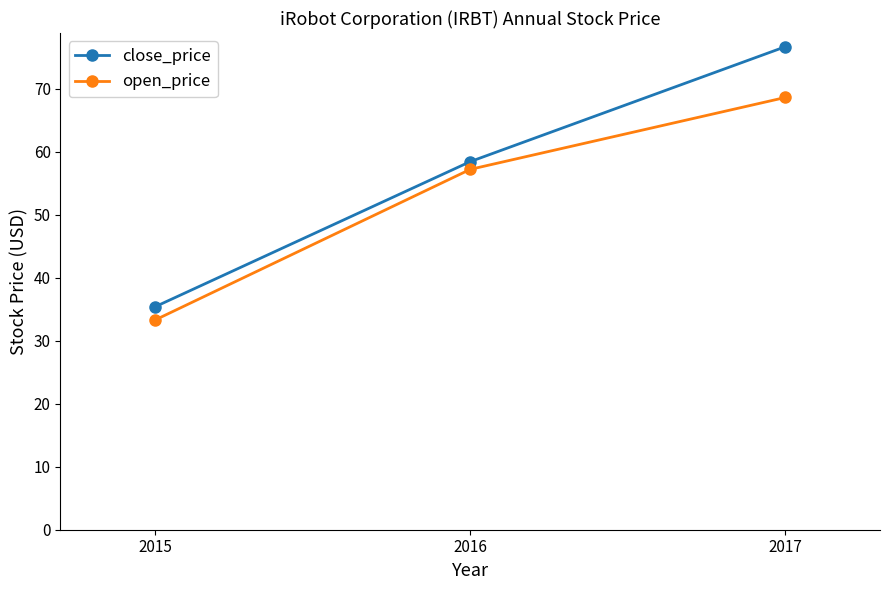

Does the chart display data point markers on the line(s)?

Yes